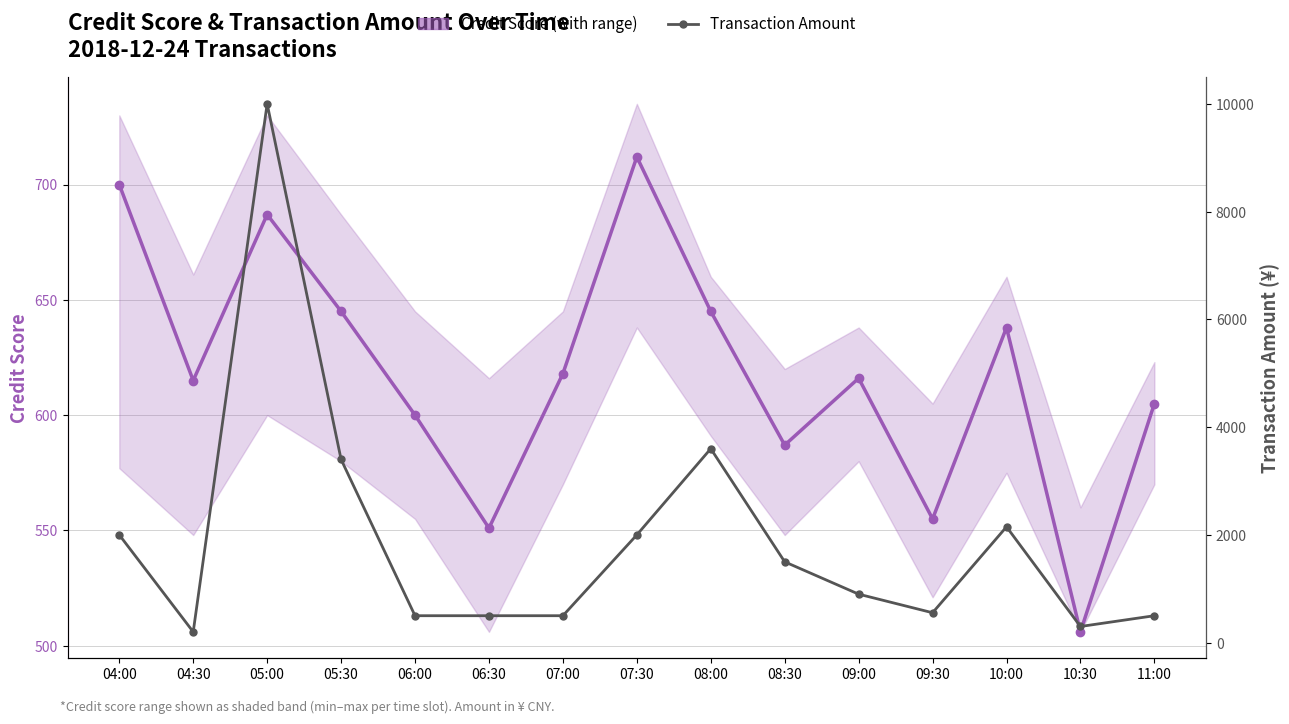

Between 06:00 and 07:00, which series saw the biggest shift?

Credit Score